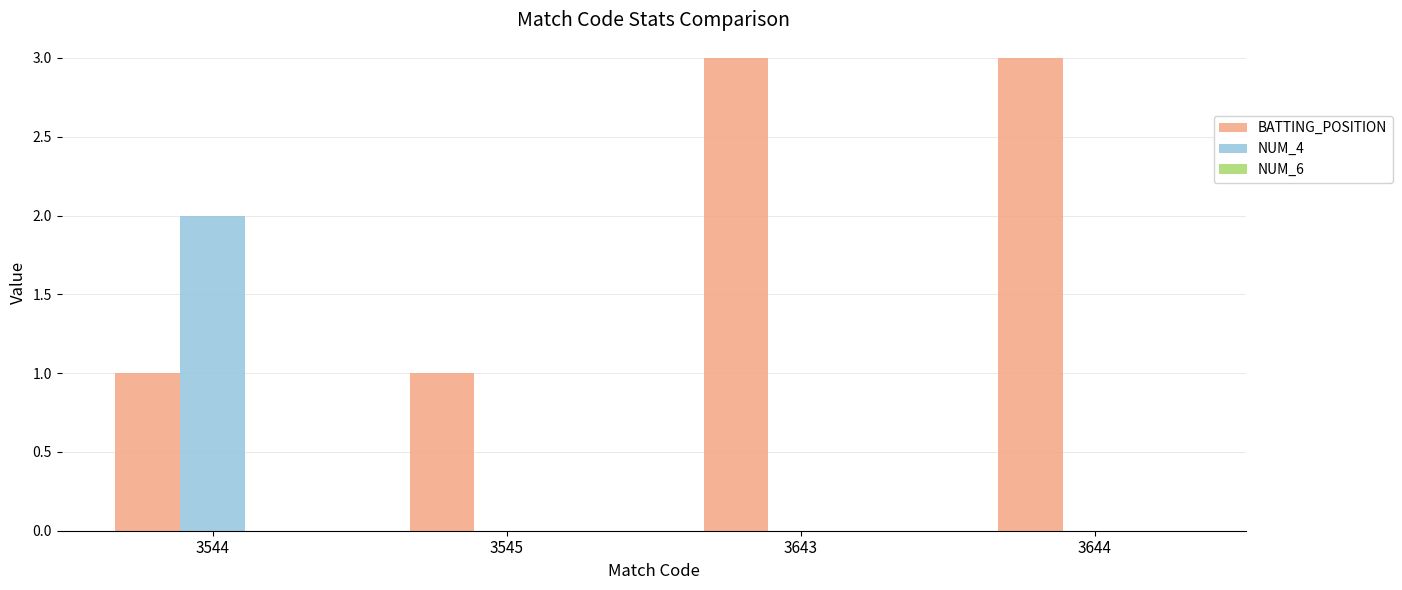

Which series changed the most between 3544 and 3545?

NUM_4